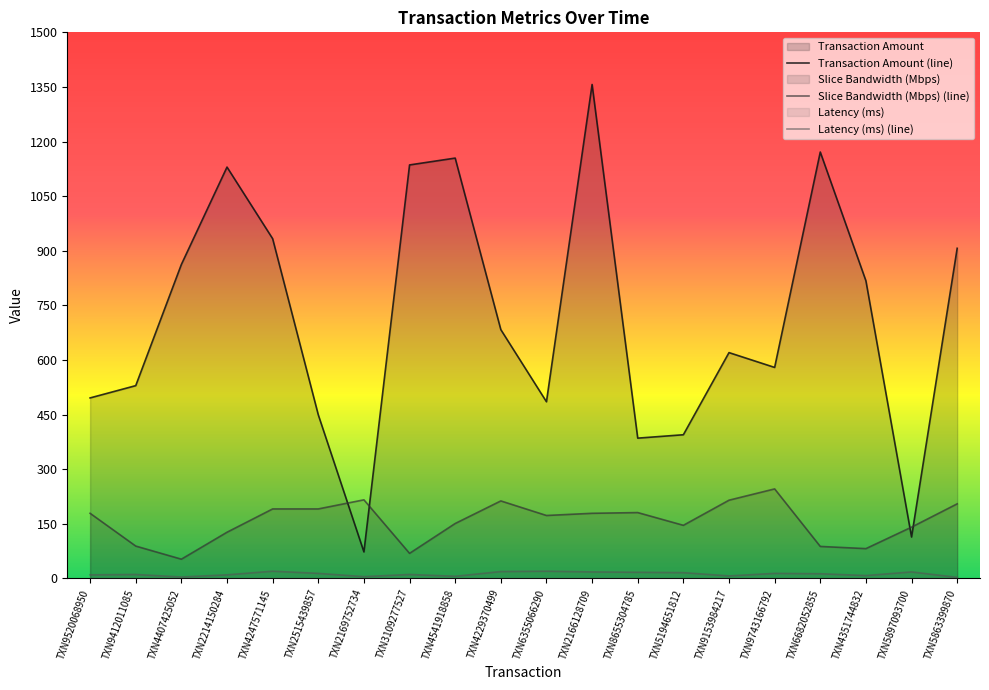

At which label does Slice Bandwidth (Mbps) first exceed 179?

TXN4247571145